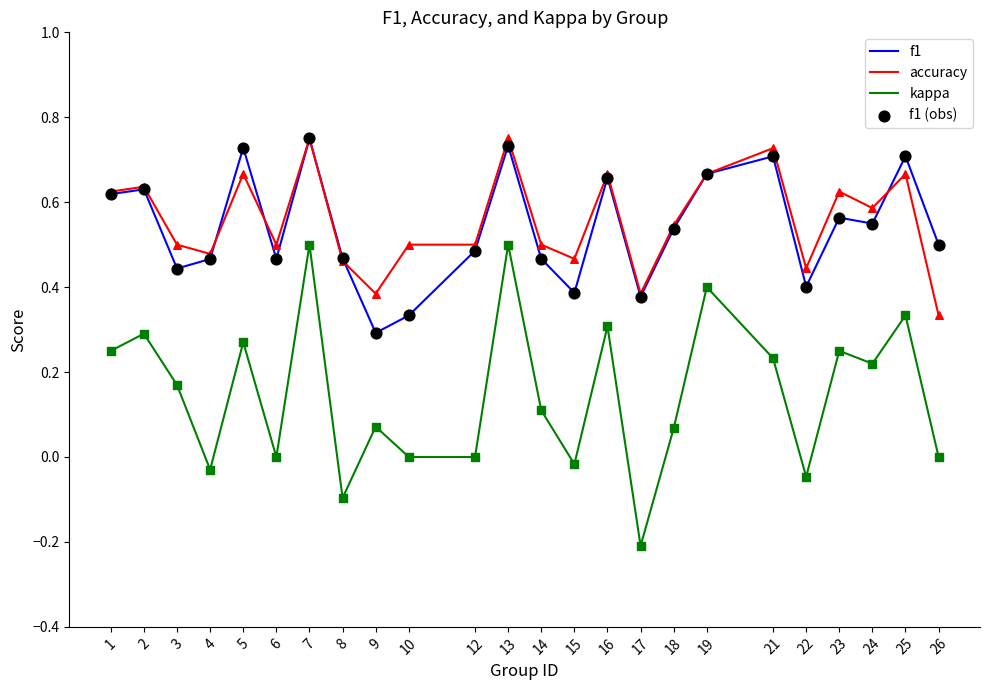

Is the value of accuracy at 16 greater than the value of f1 at 9?

Yes